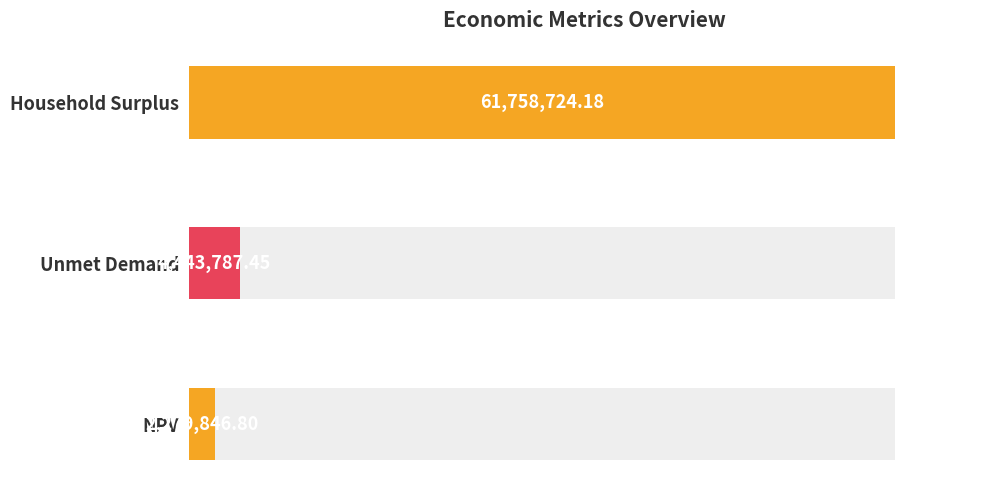

List the labels in order of value, largest first.

Household Surplus, Unmet Demand, NPV